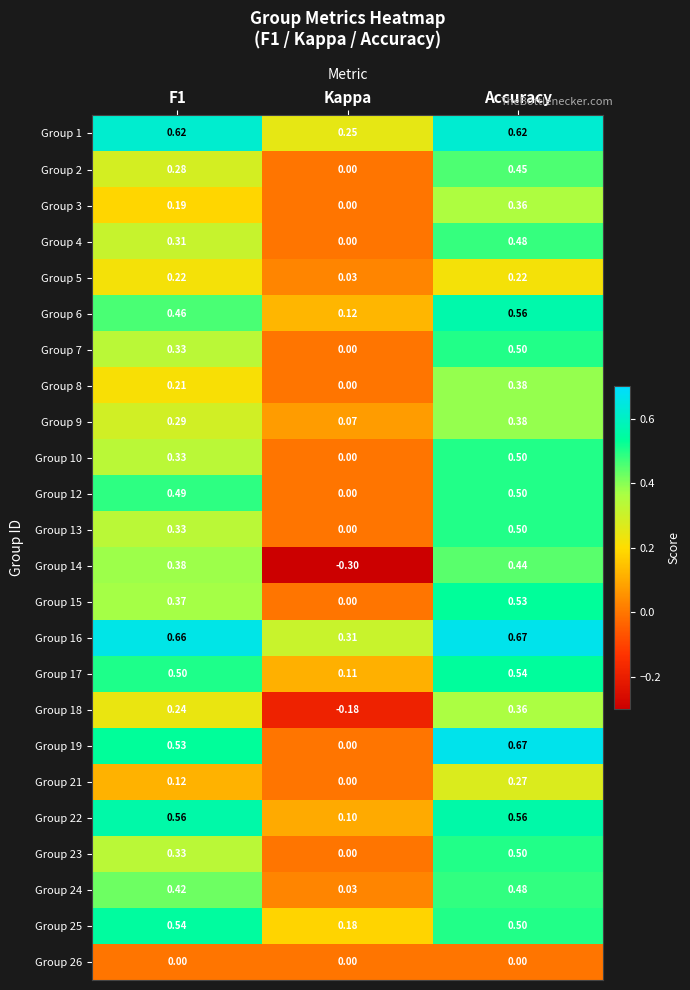

At which label is Group 17 closest to 0?

Kappa